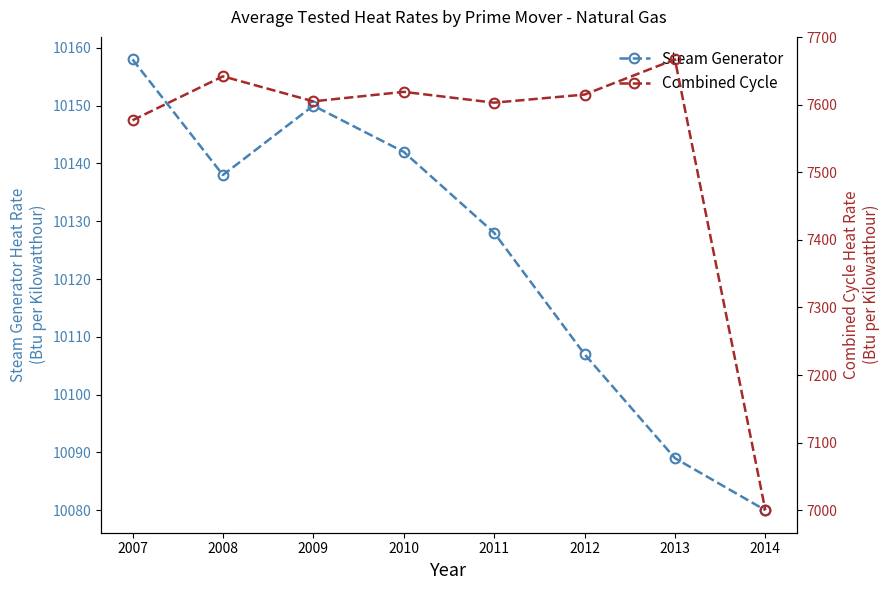

True or false: Combined Cycle has a value of 13634 at 2009.

False